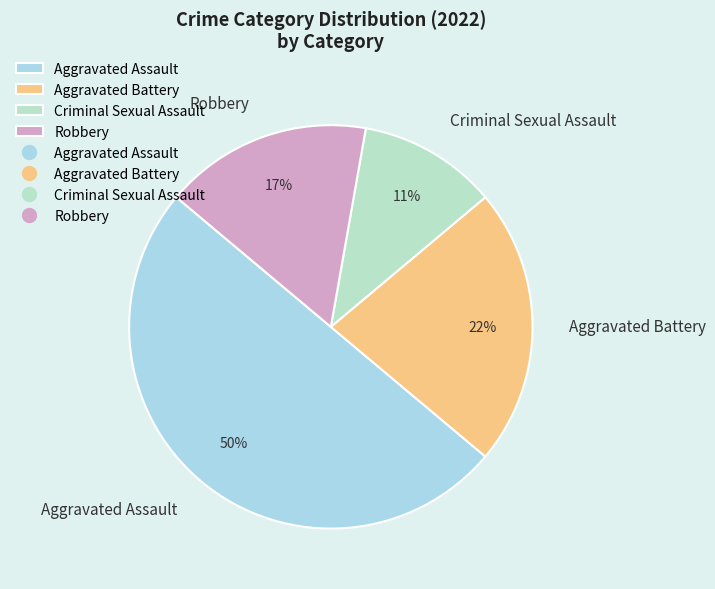

Do Criminal Sexual Assault and Aggravated Battery together represent more than half of the pie?

No